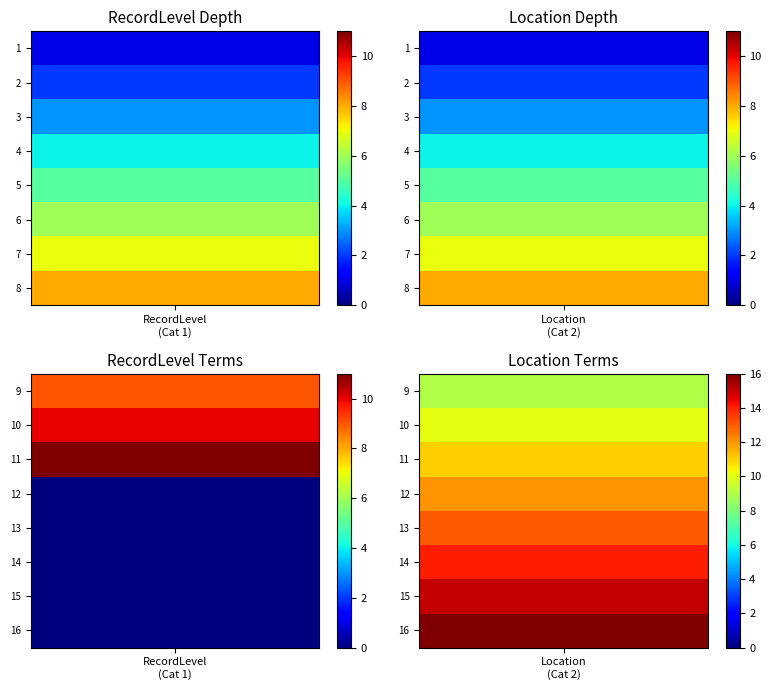

The 15 series shows 0 at 1. True or false?

True